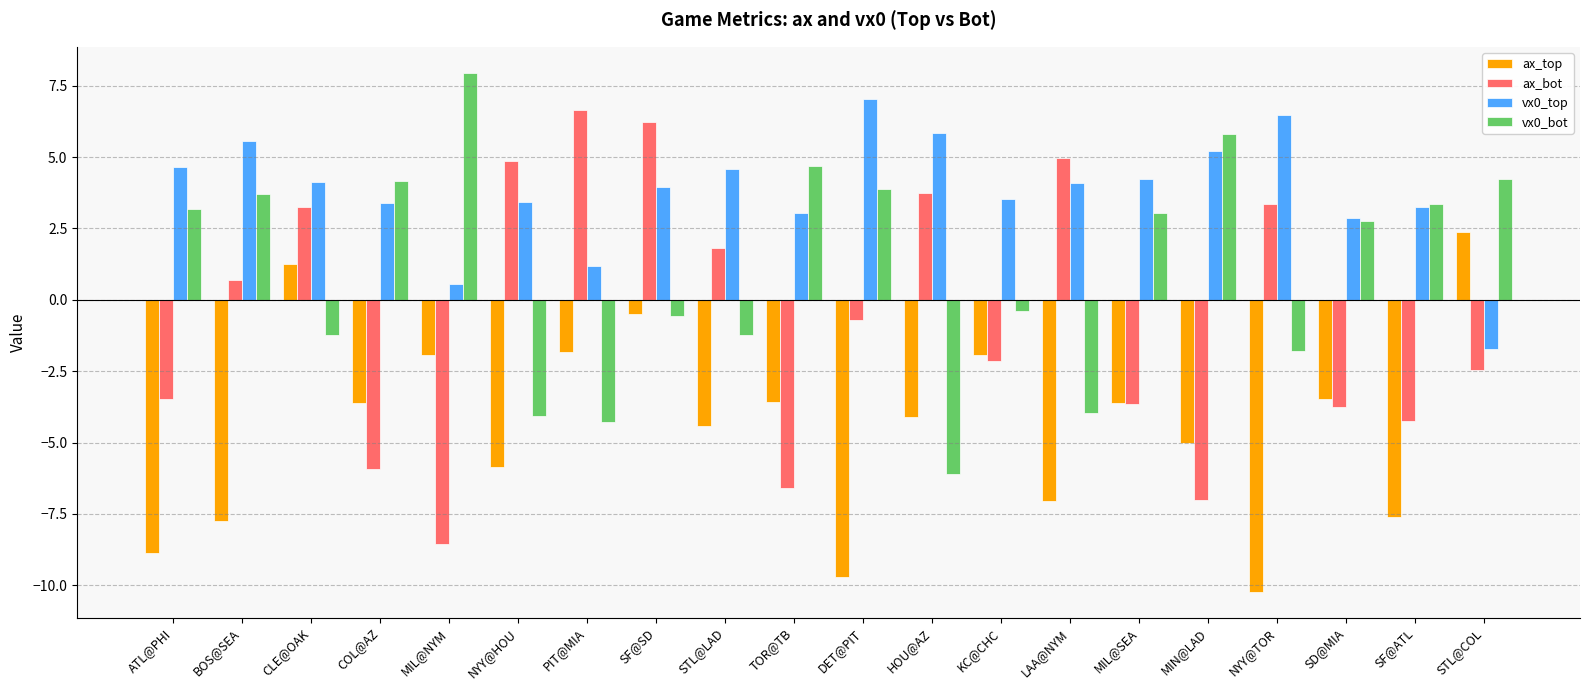

Where does the ax_top series first go above -3?

CLE@OAK